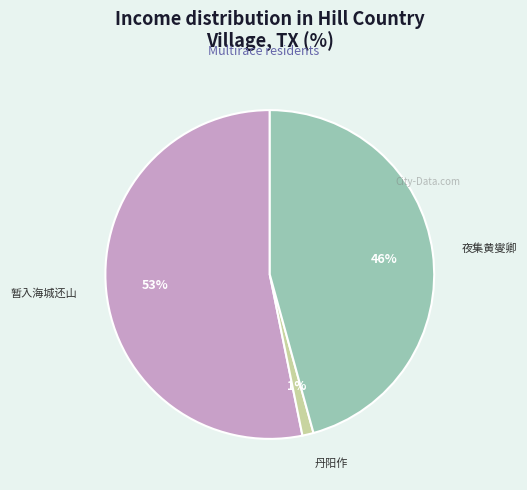

How many segments does this pie chart have?

3